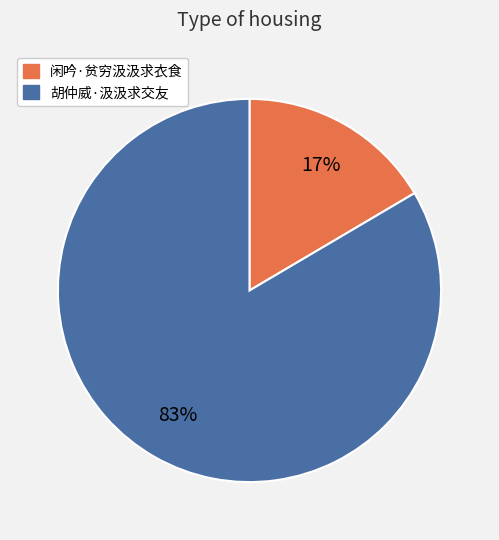

Between 胡仲威·汲汲求交友 and 闲吟·贫穷汲汲求衣食, which is larger?

胡仲威·汲汲求交友